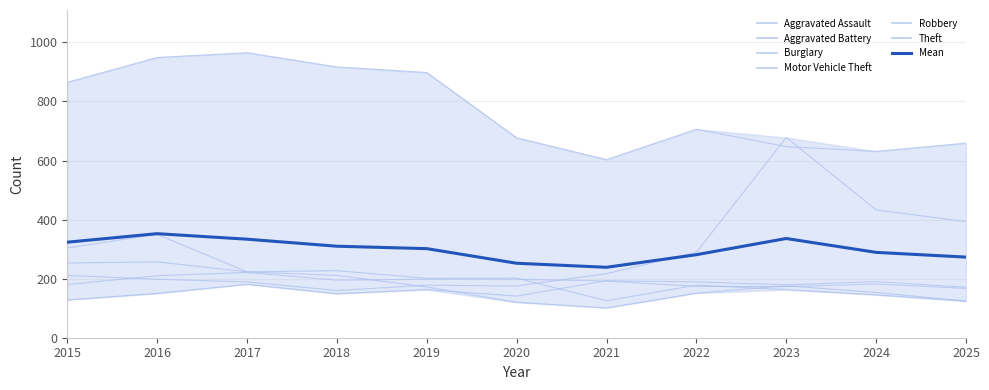

What is the difference between the second highest and second lowest values in the Burglary series?

179